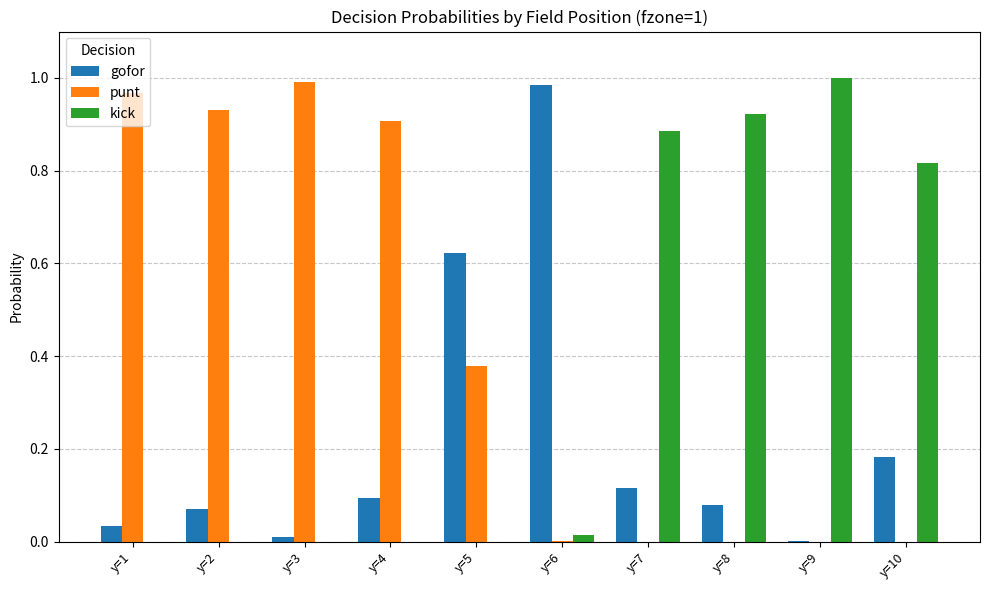

The gofor series shows 1.6 at y=6. True or false?

False